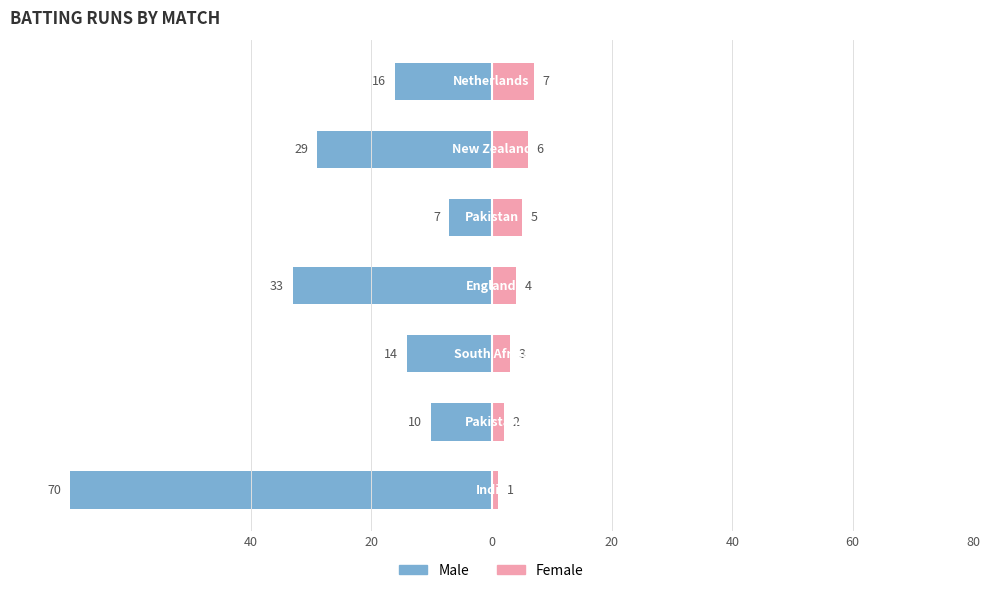

At how many categories does at least one series exceed -11?

7